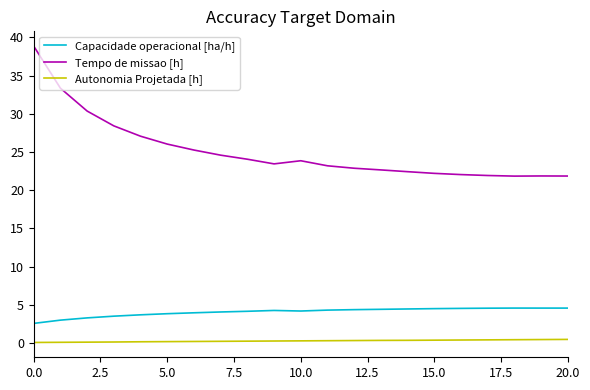

Which series has the largest total across all categories?

Tempo de missao [h]